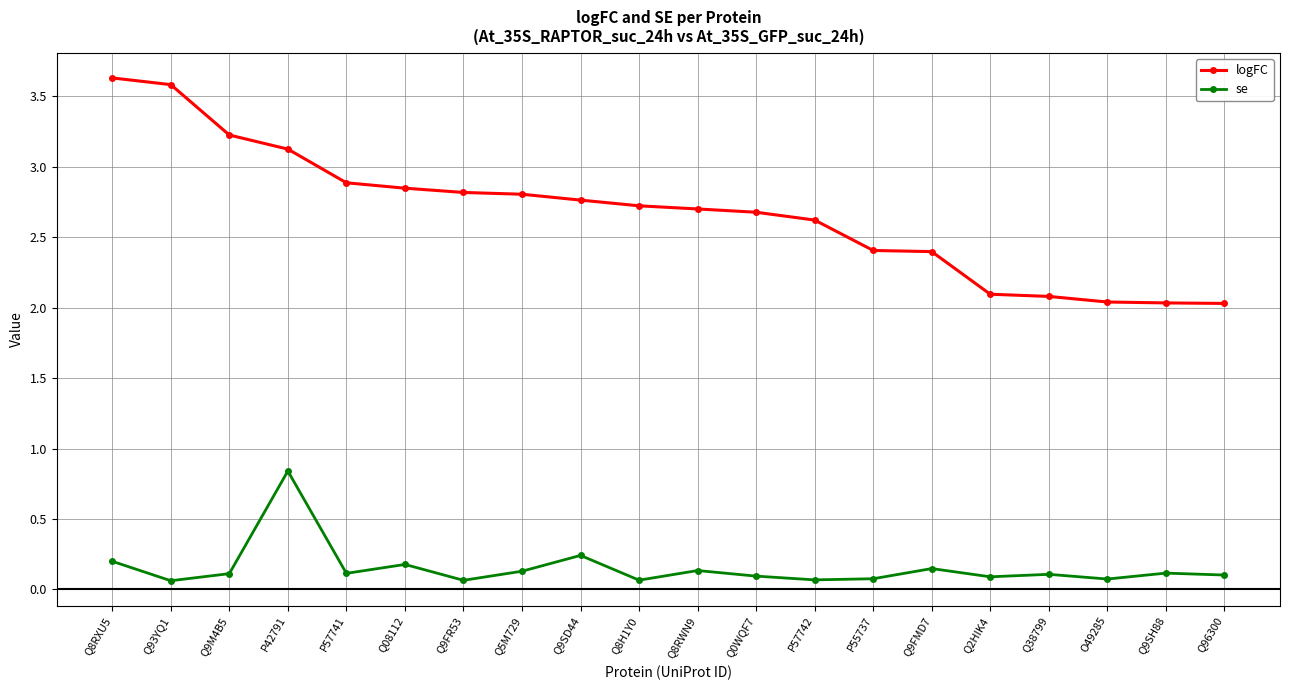

Which series has the widest spread of values?

logFC